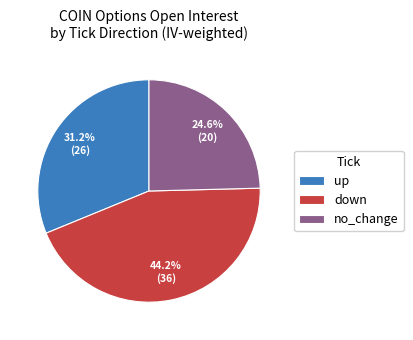

To the nearest percent, what percentage of the pie is up?

31%